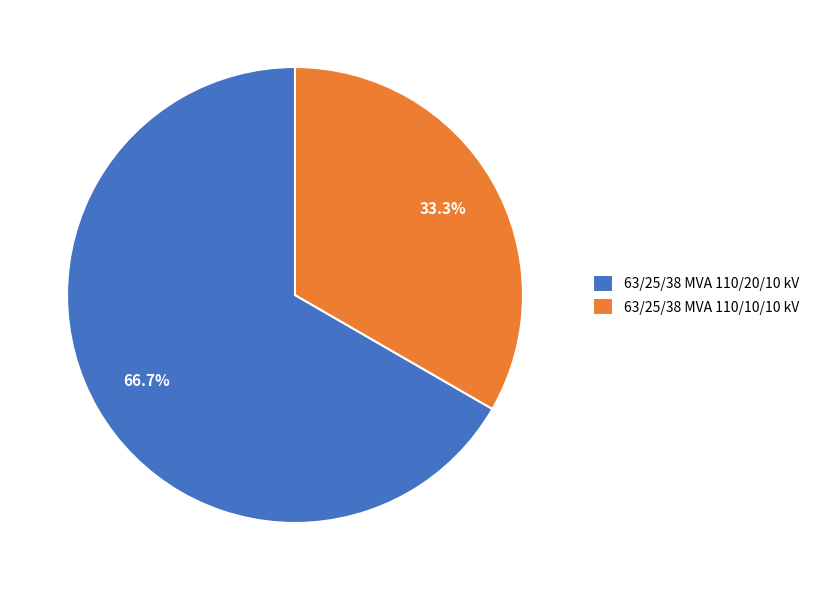

Does any single category account for the majority?

Yes